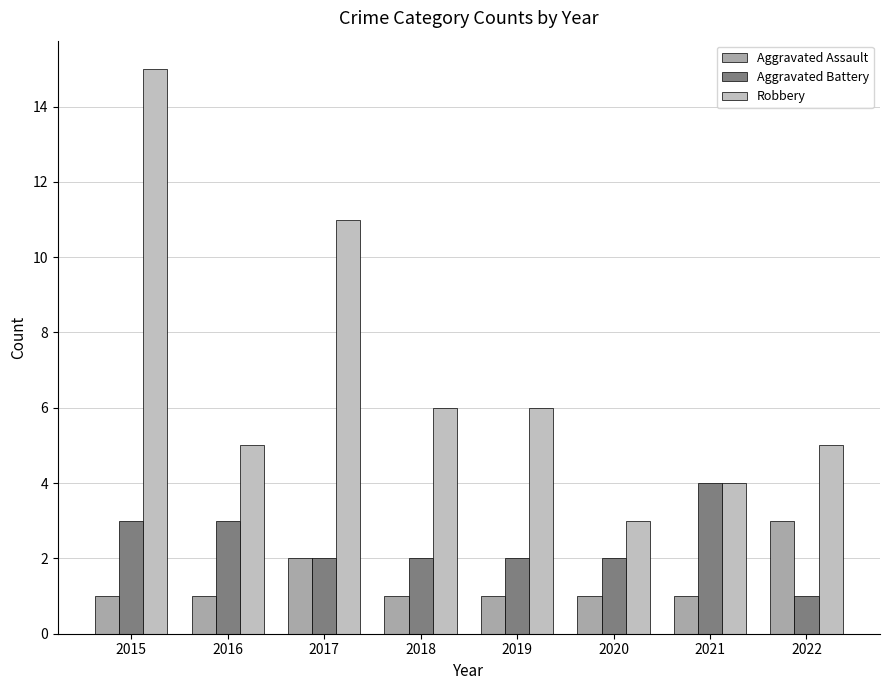

Does the chart contain any negative values?

No